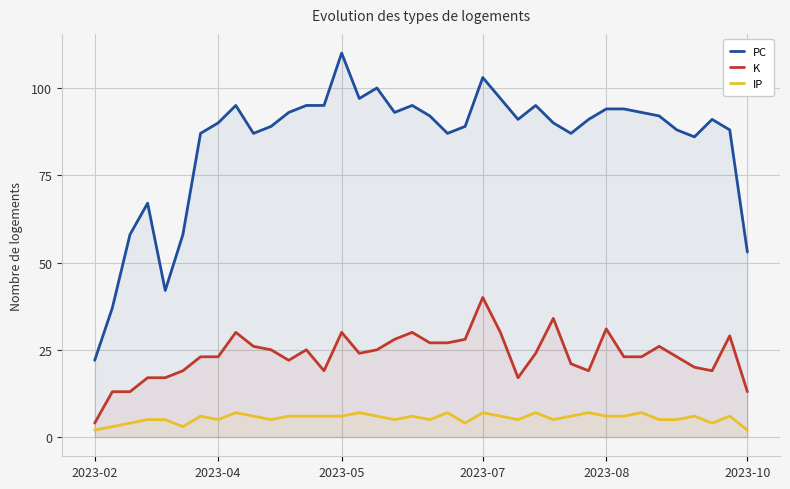

At how many categories does at least one series exceed 94?

10